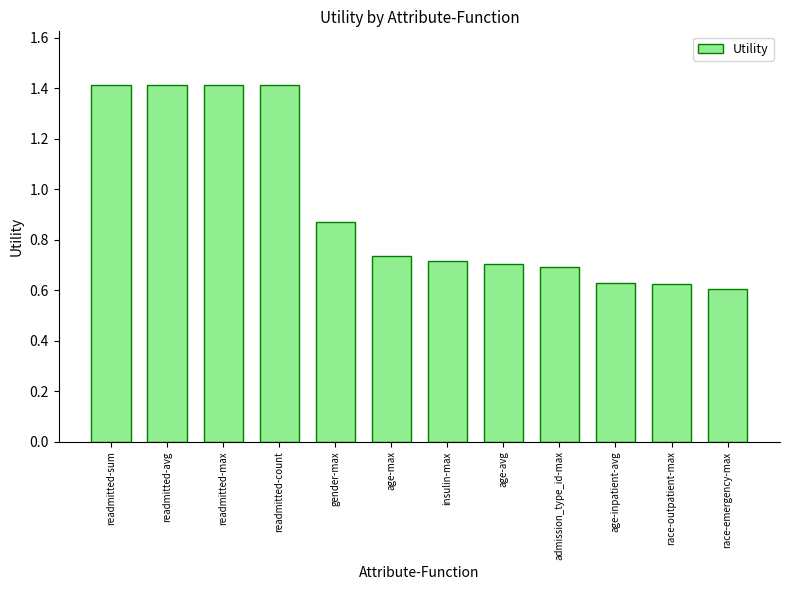

What is the sum of all values?

11.2